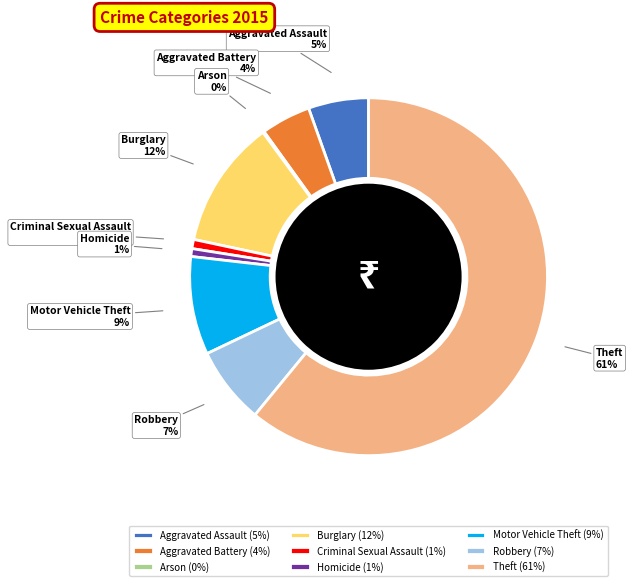

What percentage is the Criminal Sexual Assault slice, to the nearest percent?

1%